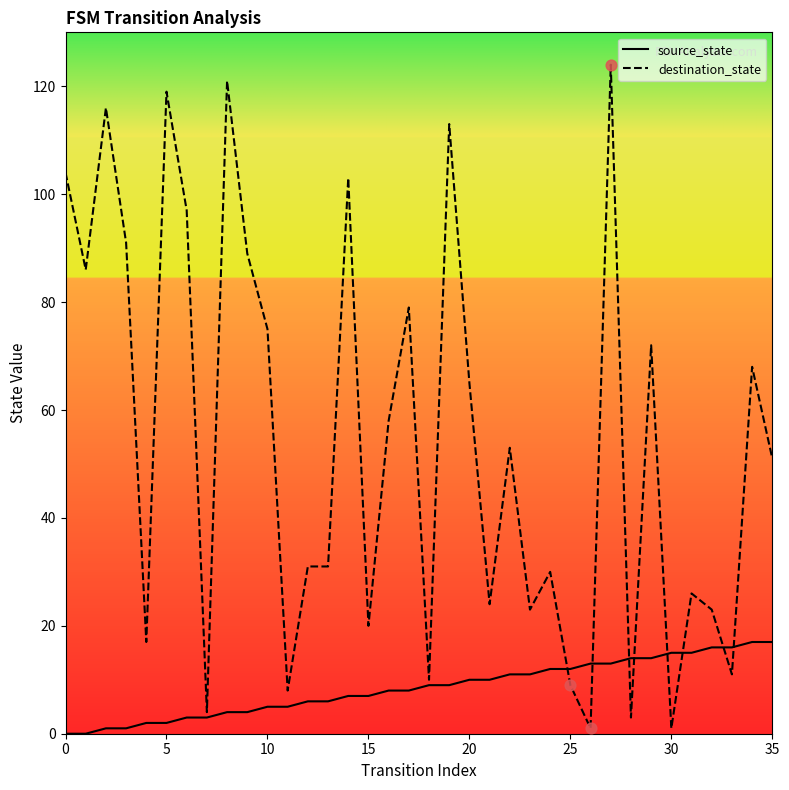

Which series has the widest spread of values?

destination_state